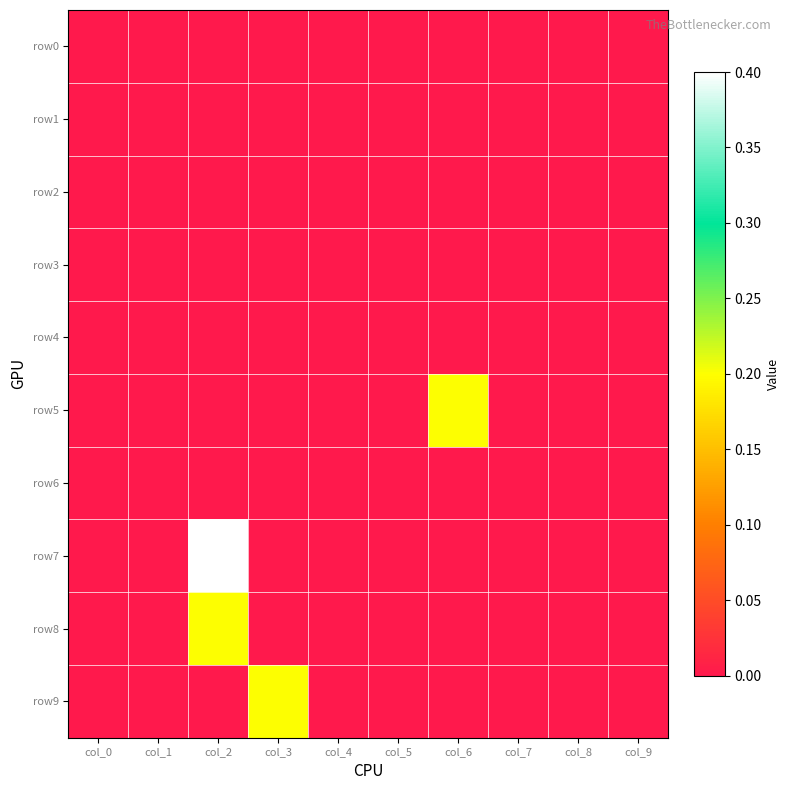

At which category does the chart reach its minimum across all series?

col_0